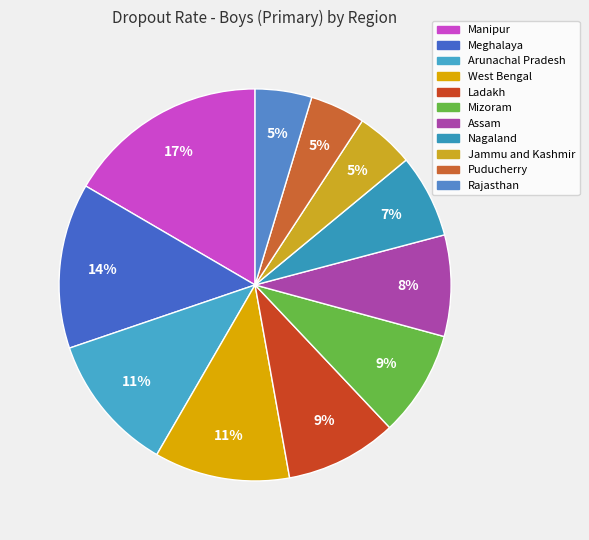

Rank the categories by value from highest to lowest.

Manipur, Meghalaya, Arunachal Pradesh, West Bengal, Ladakh, Mizoram, Assam, Nagaland, Jammu and Kashmir, Rajasthan, Puducherry